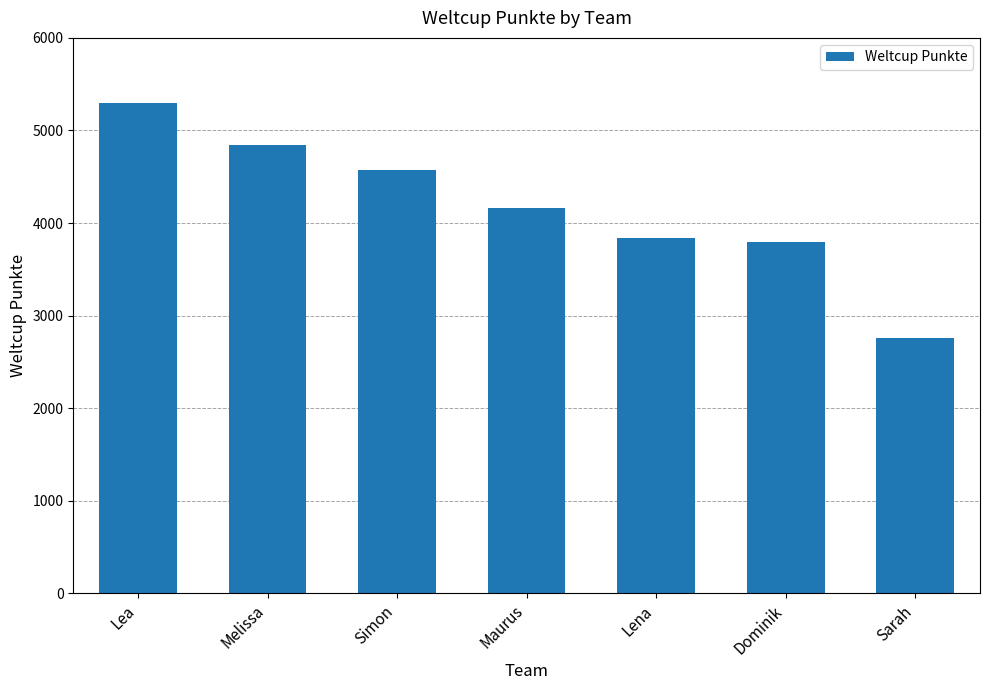

The chart shows a value of 6191 at Lena. True or false?

False